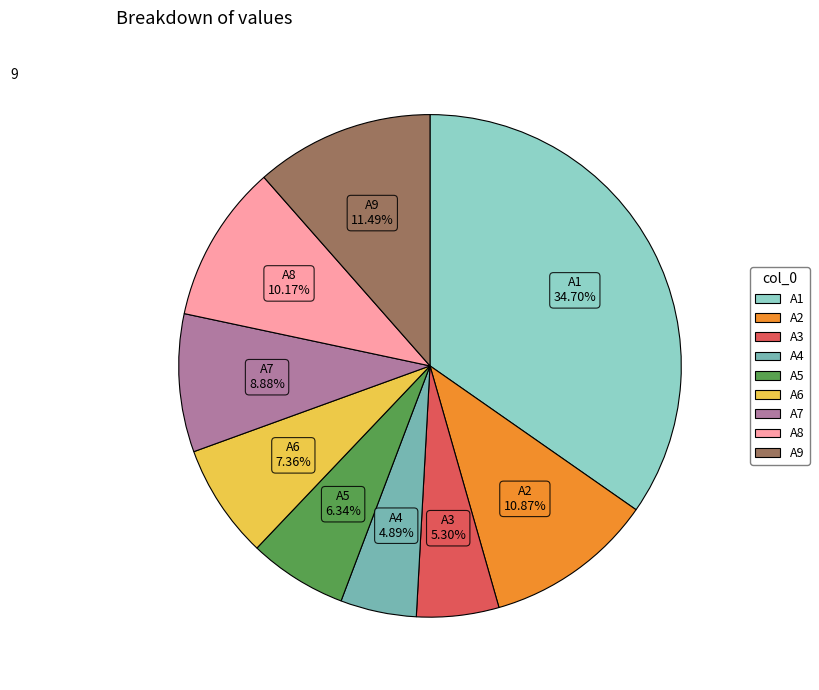

To the nearest percent, what is the combined percentage of A8 and A5?

17%